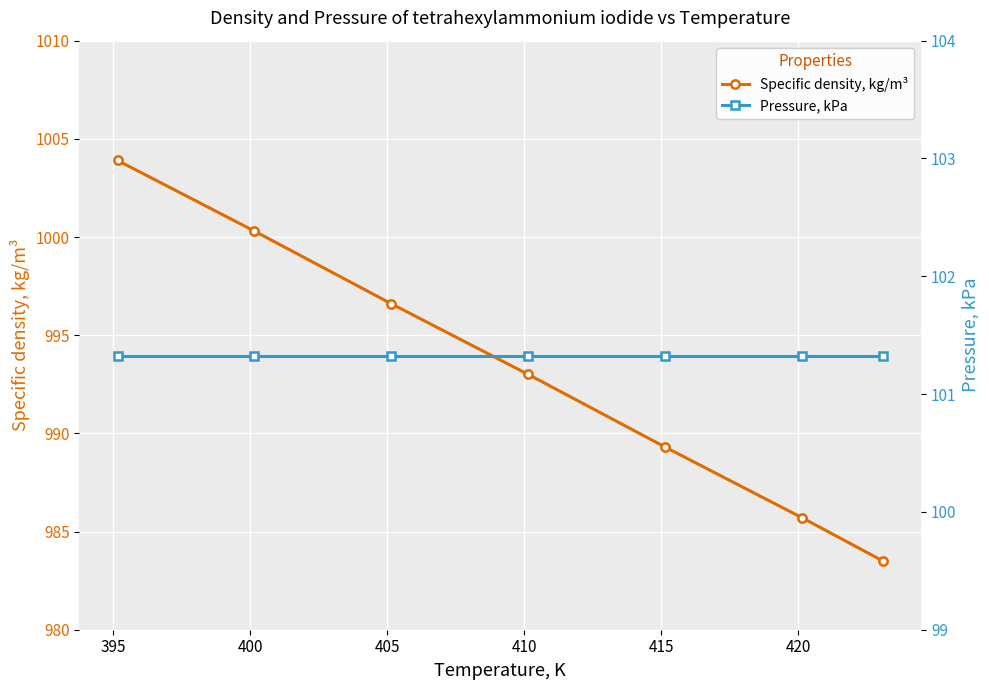

Which series has the widest spread of values?

Specific density, kg/m³